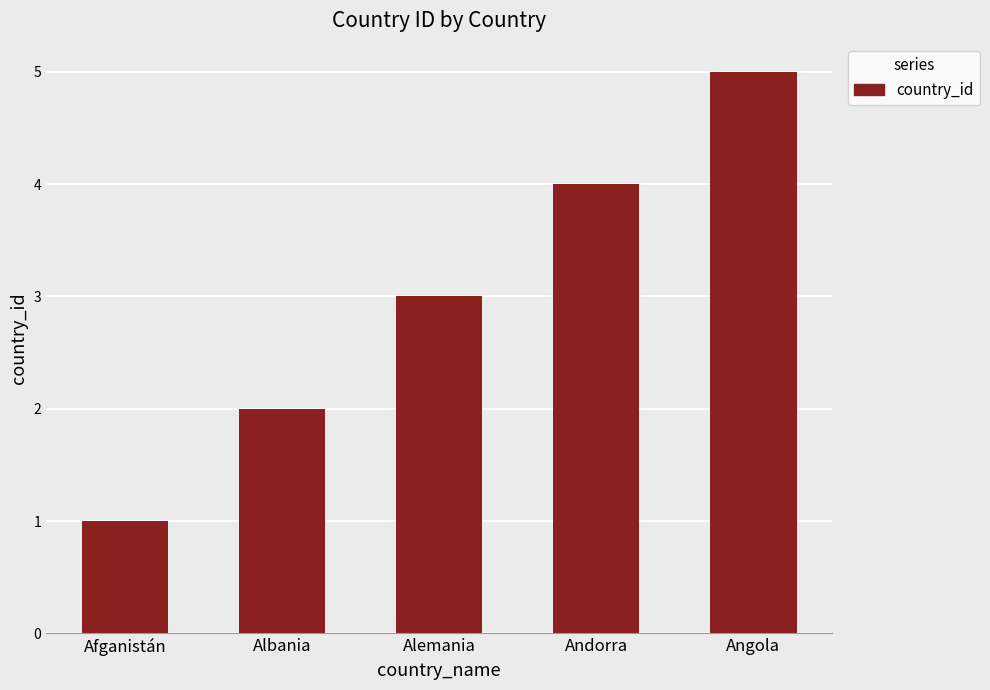

Reading right to left, what are all the values shown in this chart?

5	4	3	2	1